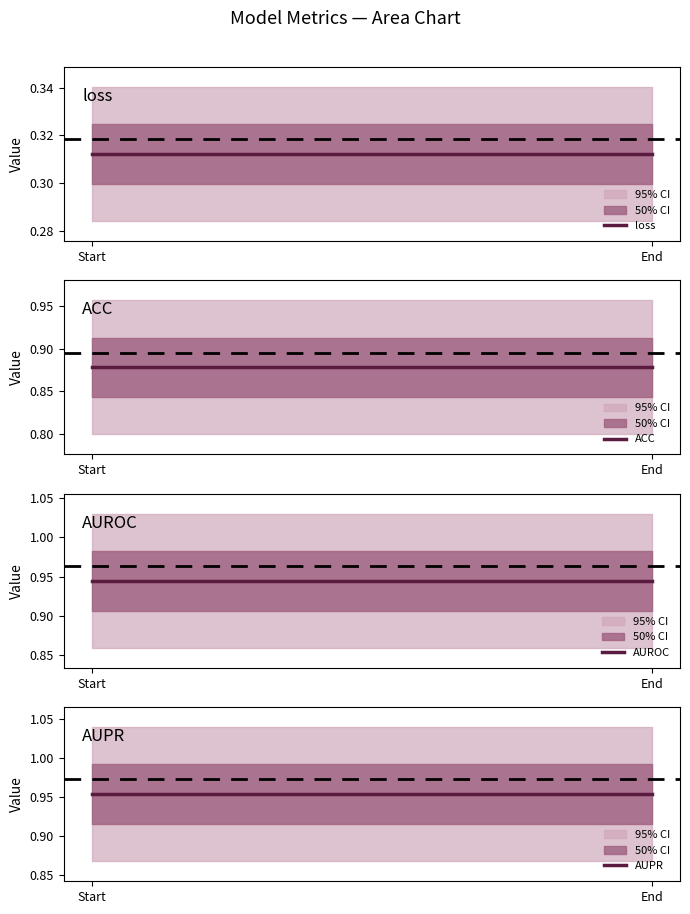

Which label corresponds to the largest value in the chart?

Start